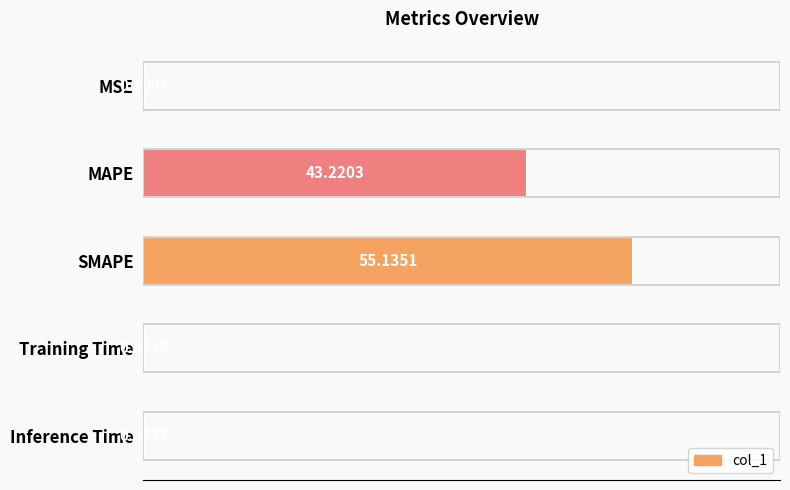

Which category has the highest value across all series?

SMAPE